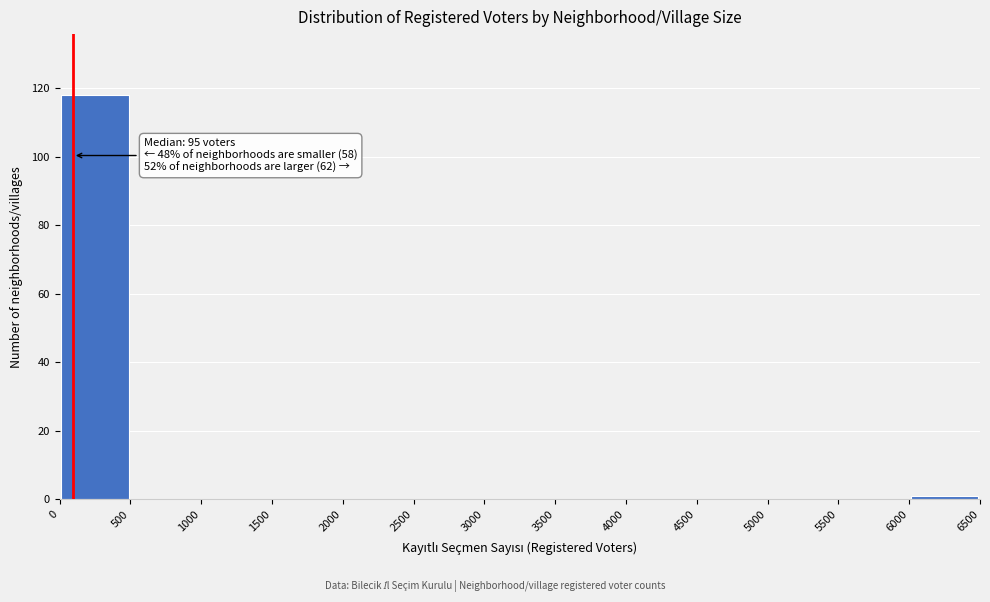

Over which range of the x-axis is the bar tallest?

0 to 500